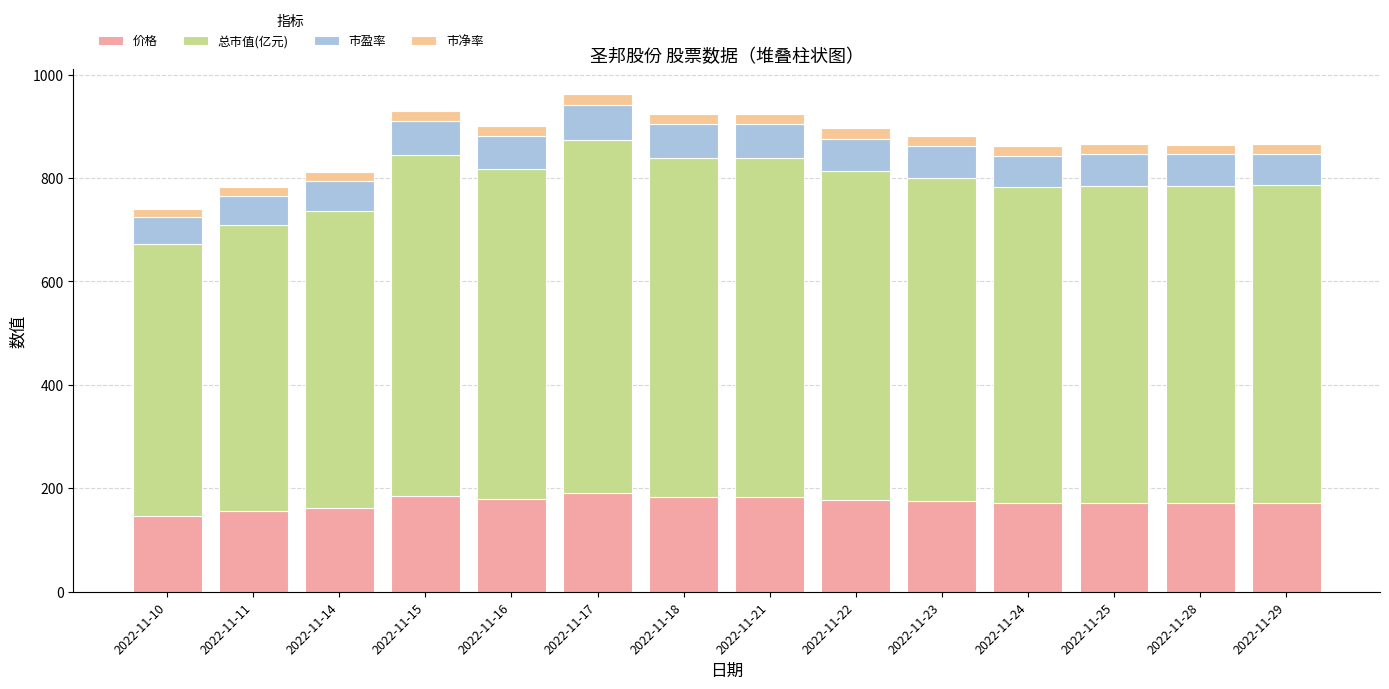

Which series has the widest spread of values?

总市值(亿元)